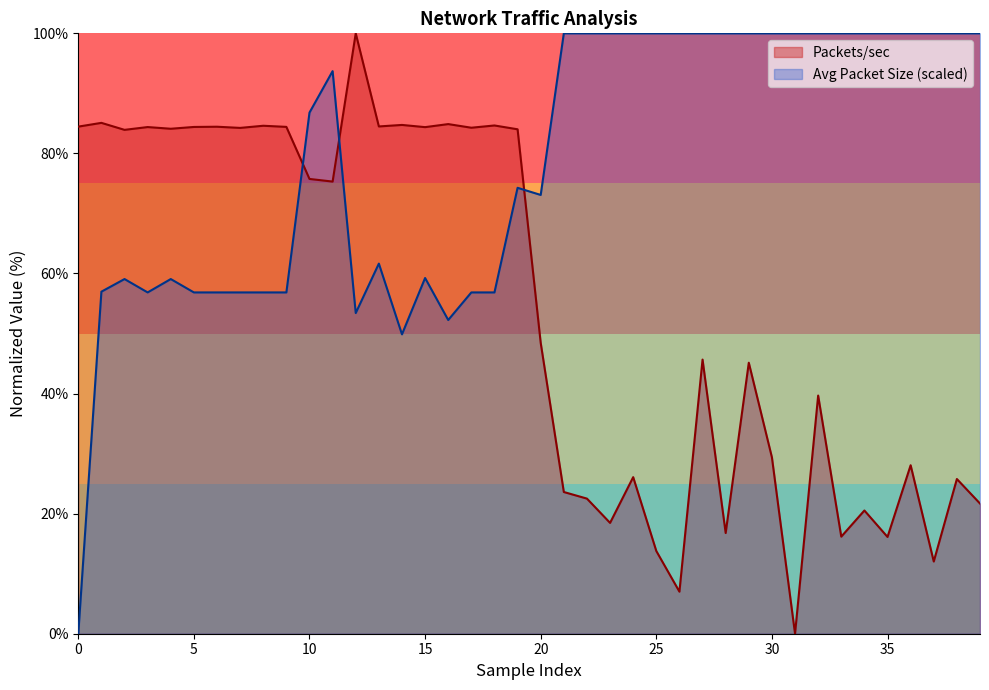

What is the sum of the Average Packet Size values at 29 and 36?

200.0